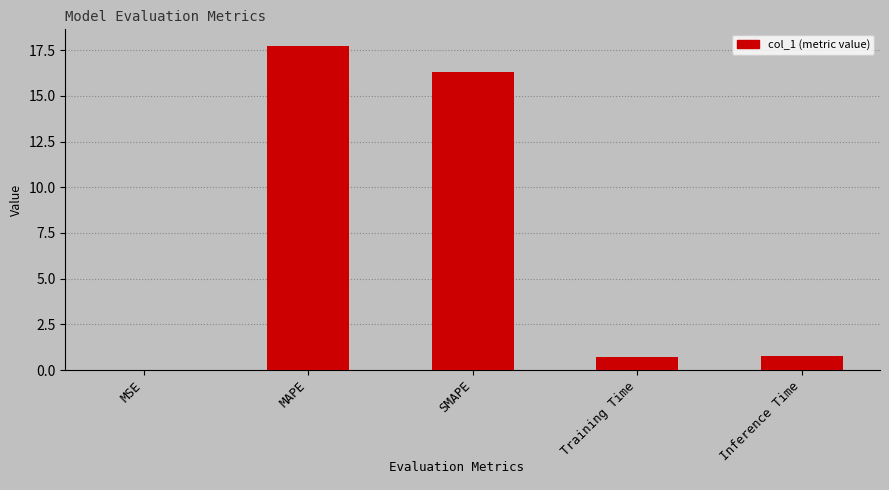

What is the maximum value shown in the chart?

17.8